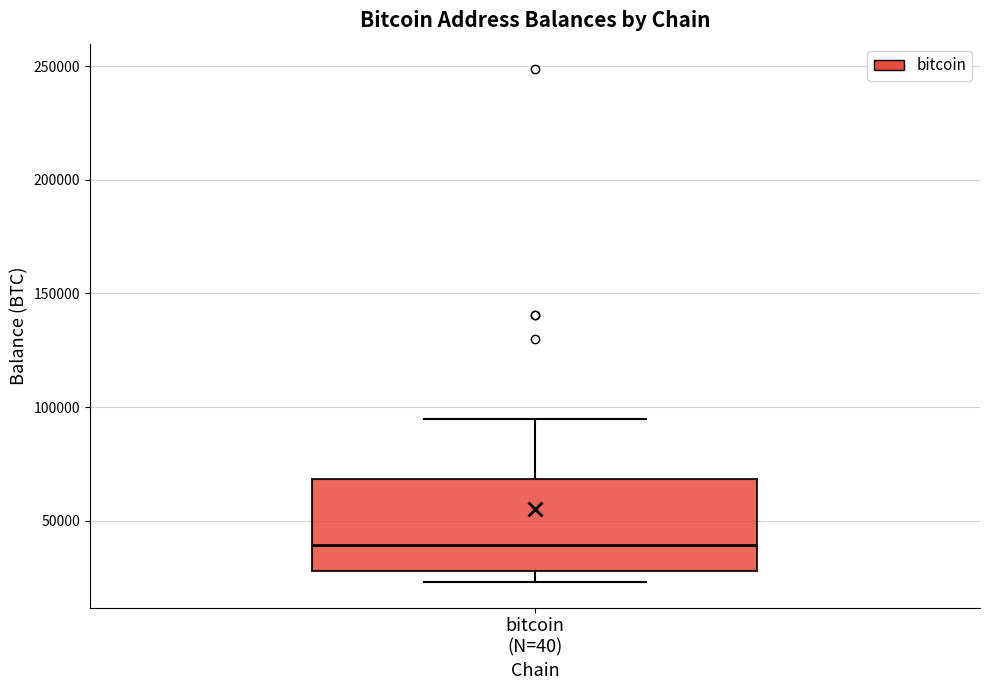

Read this box plot against the y-axis: the position of the median line, the range covered by the box, and the ends of both whiskers. The values are not printed on the chart, so give them approximately, as read against the axis.

median 40000, box 30000 to 70000, whiskers 25000 to 95000